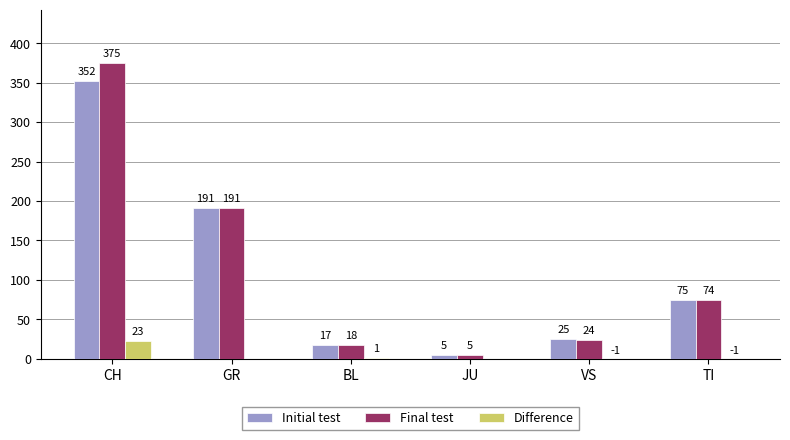

Between CH and TI, which series saw the biggest shift?

Final test